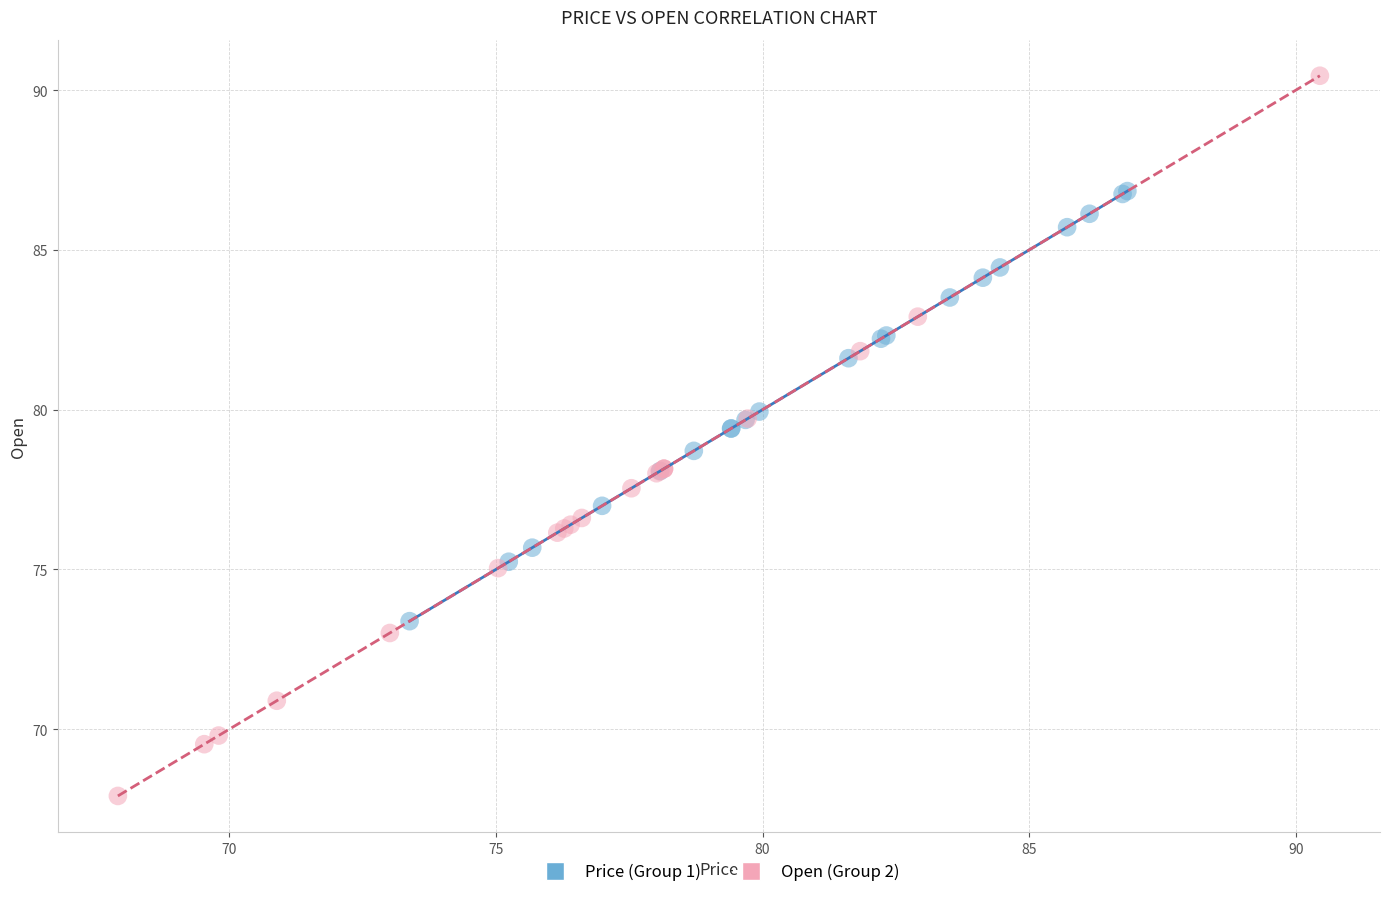

Which series reaches the minimum Y coordinate?

Open (Group 2)